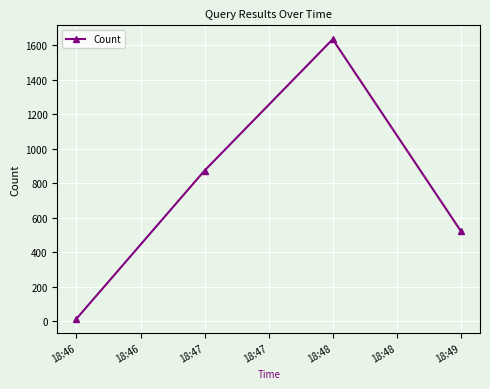

True or false: the data has more than 1 interior local peaks.

False